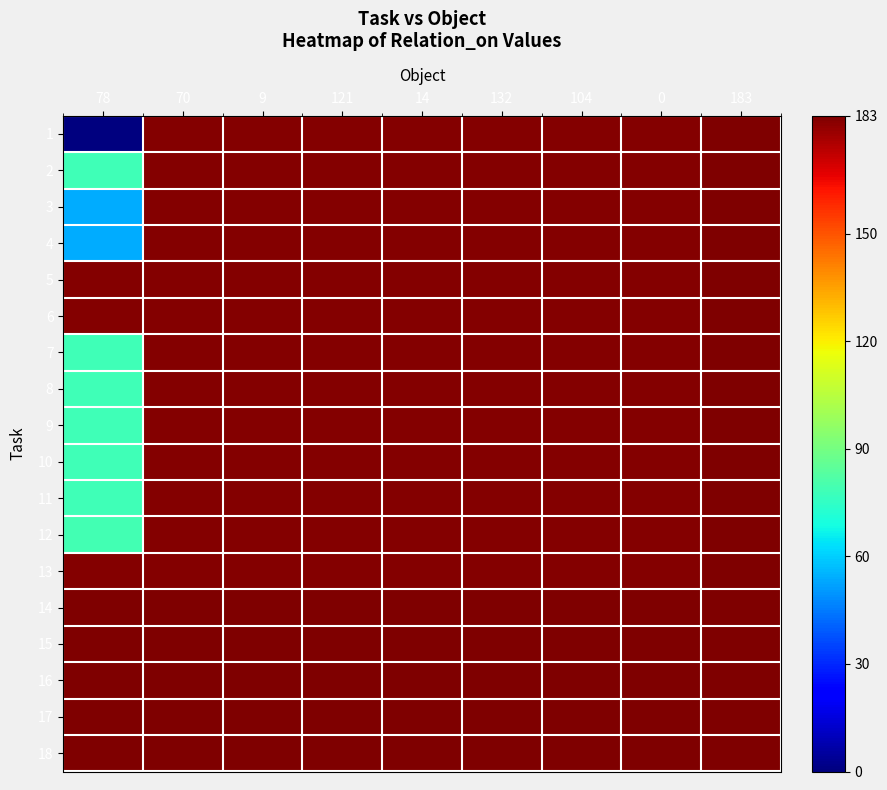

Reading left to right, extract all data points from this chart.

1: 78=0	70=182	9=182	121=182	14=182	132=182	104=182	0=182	183=183
2: 78=78	70=182	9=182	121=182	14=182	132=182	104=182	0=182	183=183
3: 78=54	70=182	9=182	121=182	14=182	132=182	104=182	0=182	183=183
4: 78=54	70=182	9=182	121=182	14=182	132=182	104=182	0=182	183=183
5: 78=182	70=182	9=182	121=182	14=182	132=182	104=182	0=182	183=183
6: 78=182	70=182	9=182	121=182	14=182	132=182	104=182	0=182	183=183
7: 78=78	70=182	9=182	121=182	14=182	132=182	104=182	0=182	183=183
8: 78=78	70=182	9=182	121=182	14=182	132=182	104=182	0=182	183=183
9: 78=78	70=182	9=182	121=182	14=182	132=182	104=182	0=182	183=183
10: 78=78	70=182	9=182	121=182	14=182	132=182	104=182	0=182	183=183
11: 78=78	70=182	9=182	121=182	14=182	132=182	104=182	0=182	183=183
12: 78=79	70=182	9=182	121=182	14=182	132=182	104=182	0=182	183=183
13: 78=182	70=182	9=182	121=182	14=182	132=182	104=182	0=182	183=183
14: 78=183	70=183	9=183	121=183	14=183	132=183	104=183	0=183	183=183
15: 78=183	70=183	9=183	121=183	14=183	132=183	104=183	0=183	183=183
16: 78=183	70=183	9=183	121=183	14=183	132=183	104=183	0=183	183=183
17: 78=183	70=183	9=183	121=183	14=183	132=183	104=183	0=183	183=183
18: 78=183	70=183	9=183	121=183	14=183	132=183	104=183	0=183	183=183